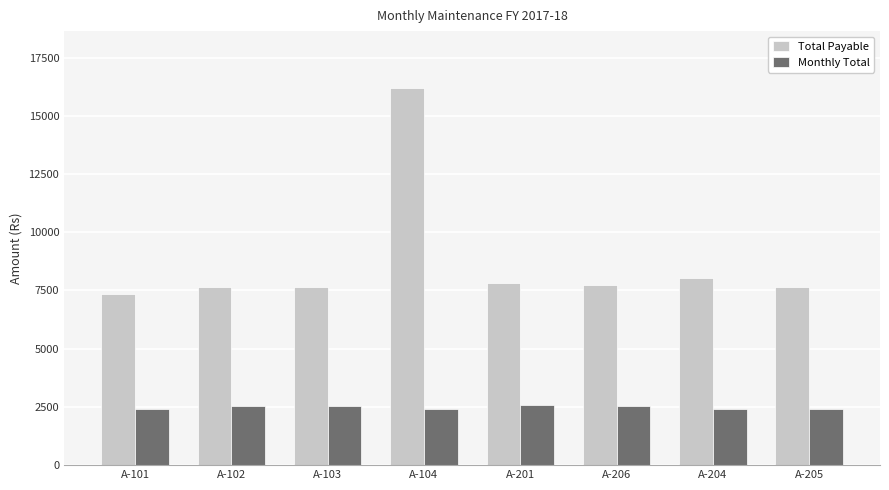

Are the bars grouped side by side (vs. stacked)?

Yes